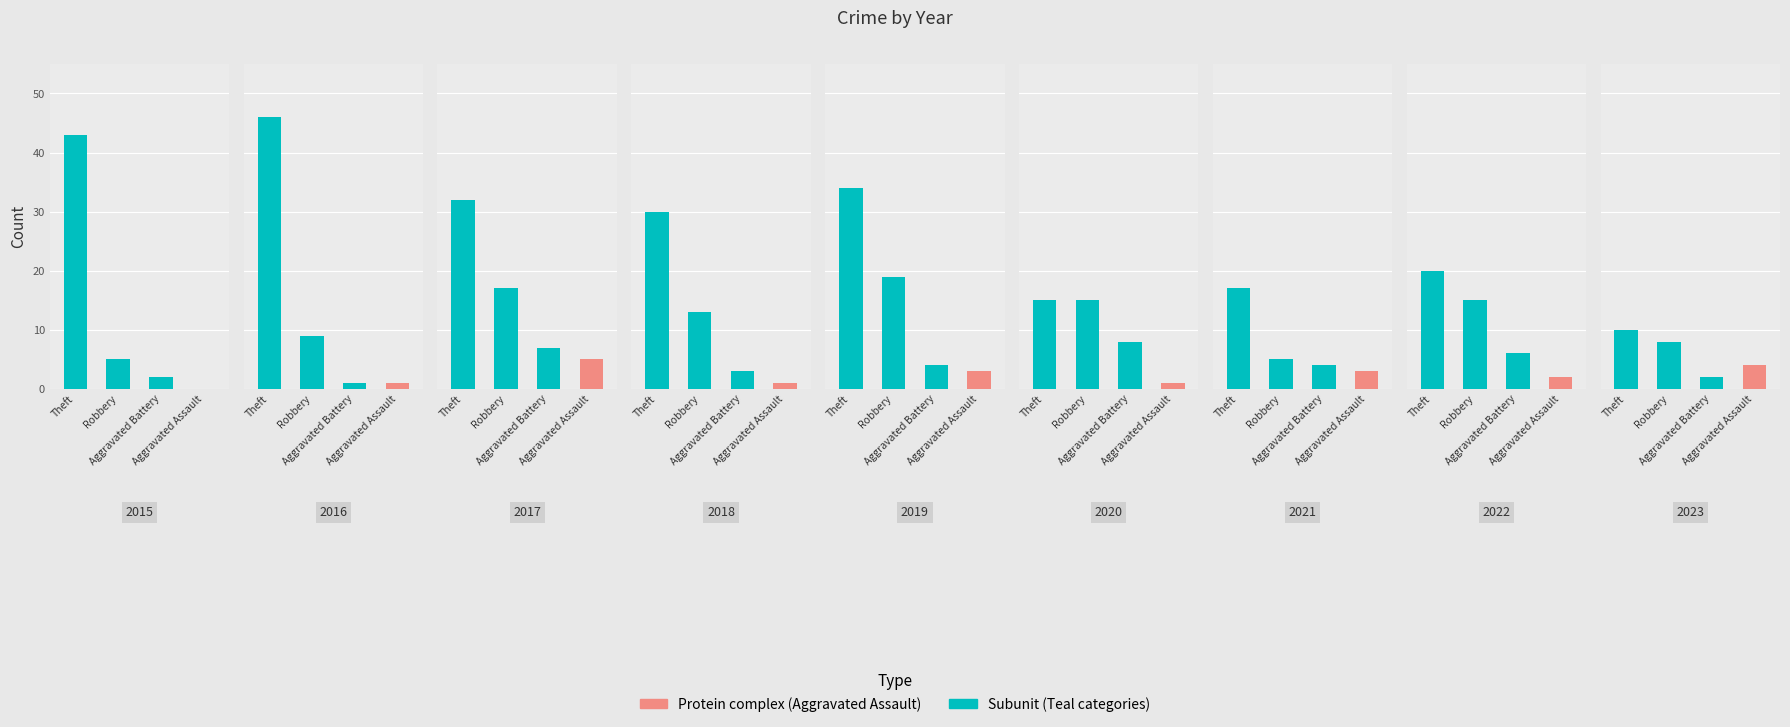

Reading left to right, transcribe all the data shown in this chart.

Theft: 2015=43	2016=46	2017=32	2018=30	2019=34	2020=15	2021=17	2022=20	2023=10
Robbery: 2015=5	2016=9	2017=17	2018=13	2019=19	2020=15	2021=5	2022=15	2023=8
Aggravated Battery: 2015=2	2016=1	2017=7	2018=3	2019=4	2020=8	2021=4	2022=6	2023=2
Aggravated Assault: 2015=0	2016=1	2017=5	2018=1	2019=3	2020=1	2021=3	2022=2	2023=4